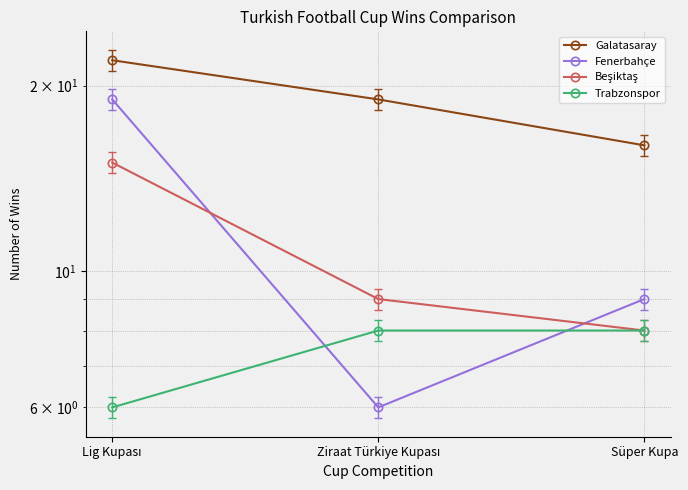

What is the label of the 2nd point from the right?

Ziraat Türkiye Kupası